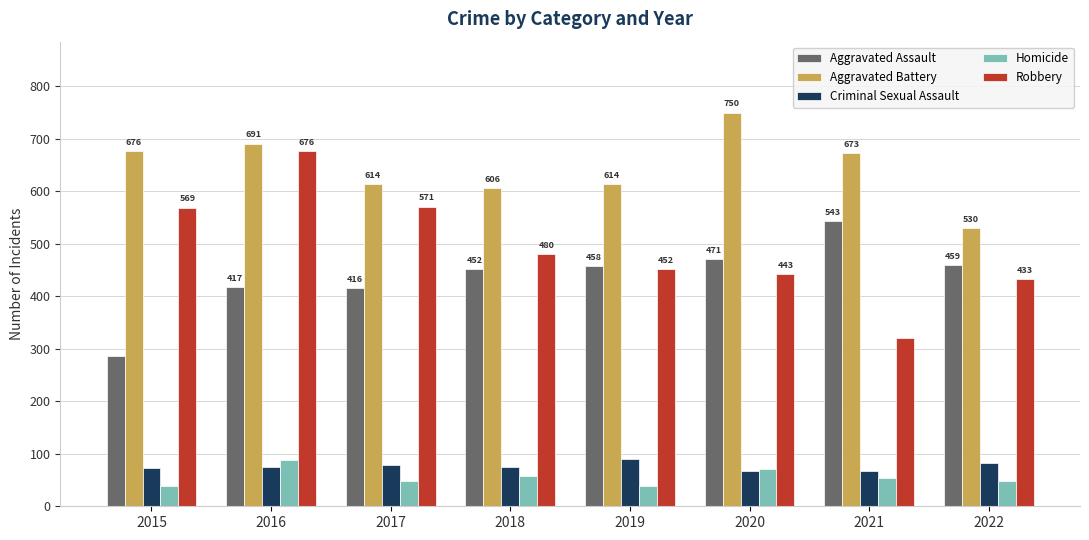

What is the total value across all series at 2015?

1642